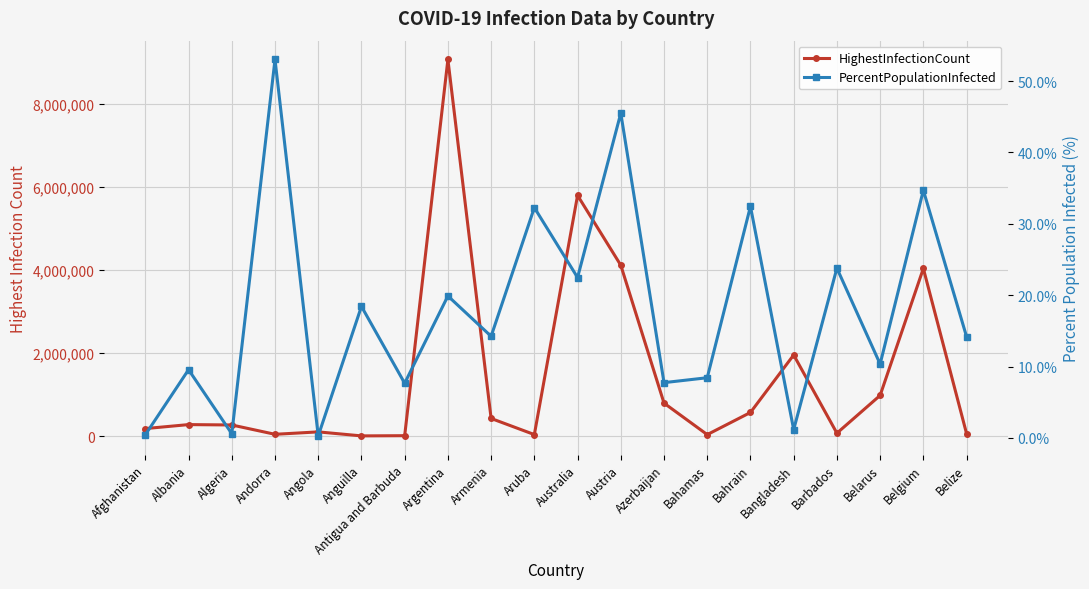

List the series in order of their overall mean, lowest first.

PercentPopulationInfected, HighestInfectionCount